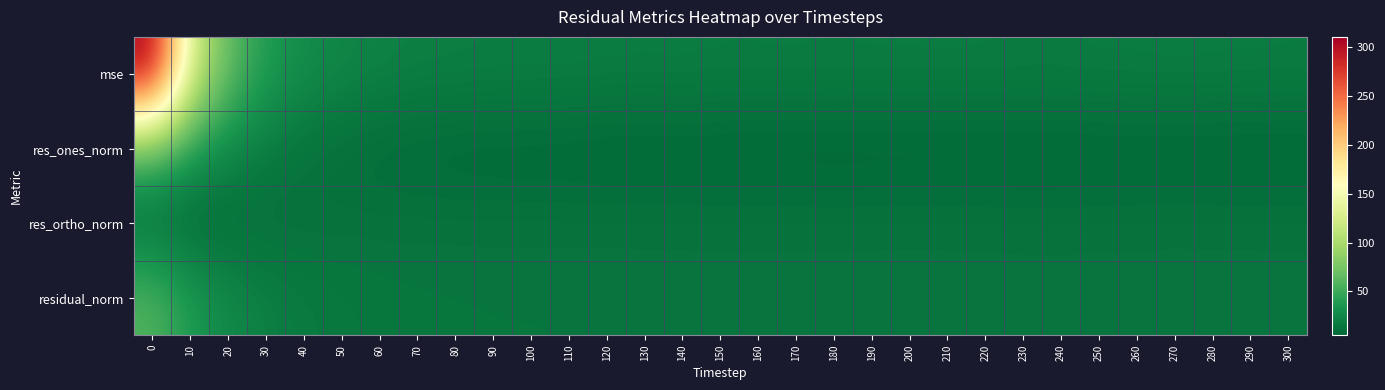

At how many categories does at least one series exceed 162?

1